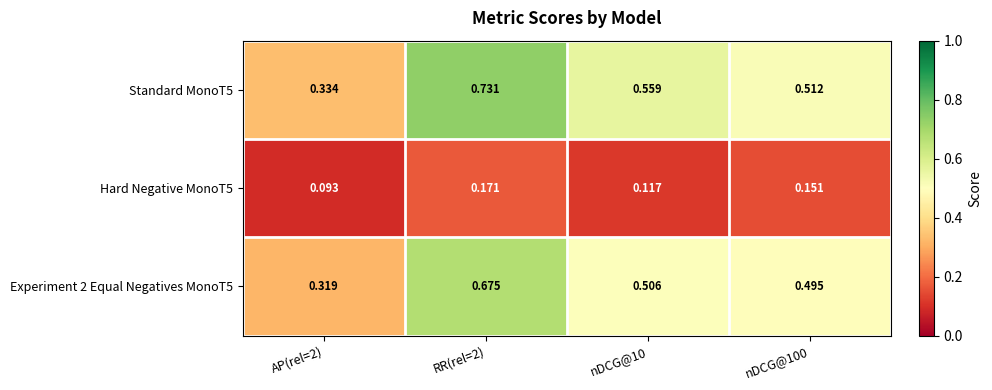

Is the value of Hard Negative MonoT5 at RR(rel=2) greater than the value of Experiment 2 Equal Negatives MonoT5 at nDCG@100?

No